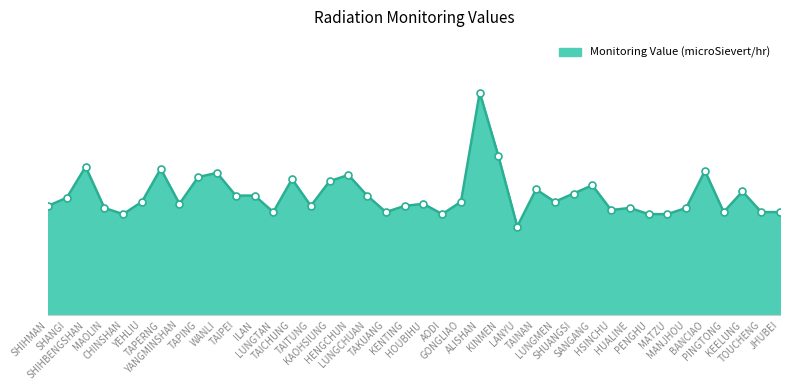

List the labels in order of value, largest first.

ALISHAN, KINMEN, SHIHBENGSHAN, TAPERNG, BANCIAO, WANLI, HENGCHUN, TAPING, TAICHUNG, KAOHSIUNG, SANGANG, TAINAN, KEELUNG, SHUANGSI, TAIPEI, ILAN, LUNGCHUAN, SHANGI, YEHLIU, GONGLIAO, LUNGMEN, YANGMINSHAN, HOUBIHU, SHIHMAN, TAITUNG, KENTING, MAOLIN, HUALINE, MANJHOU, HSINCHU, LUNGTAN, TAKUANG, PINGTONG, TOUCHENG, JHUBEI, CHINSHAN, AODI, PENGHU, MATZU, LANYU